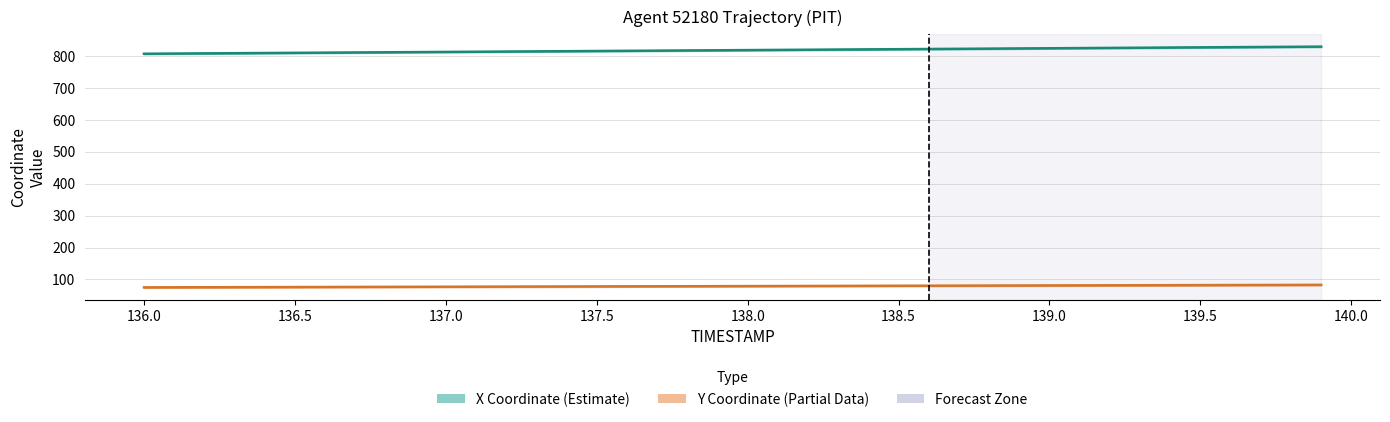

How many data points does each series have?

40